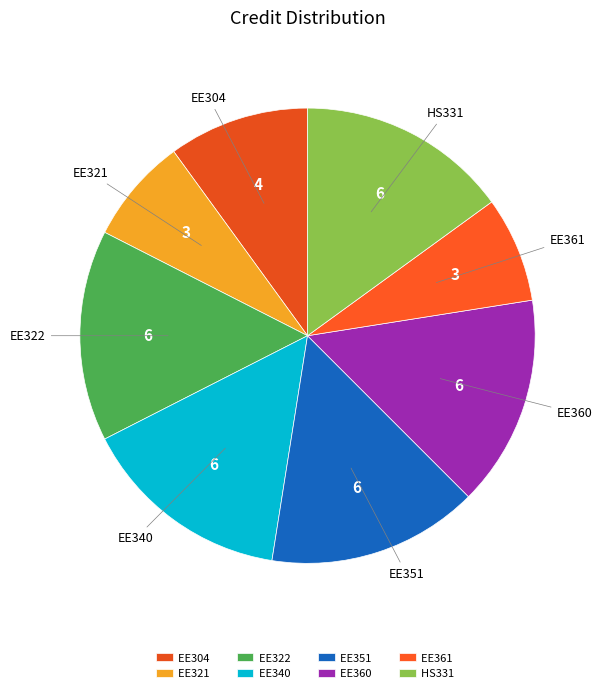

Which category has the biggest portion of the pie?

EE322